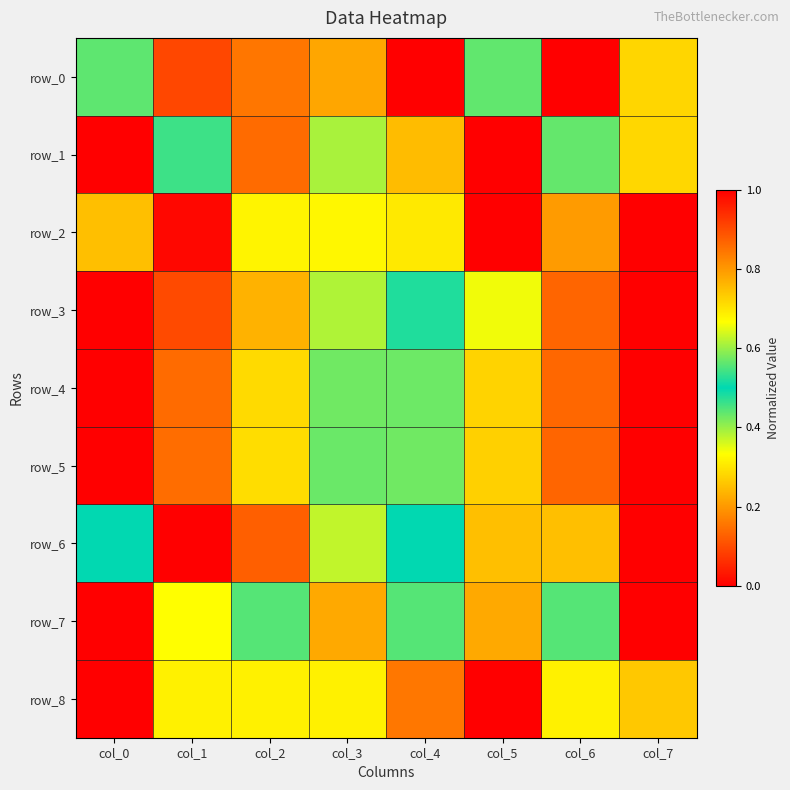

At col_4, list the series in order from largest to smallest.

row_0, row_8, row_7, row_3, row_6, row_4, row_5, row_2, row_1